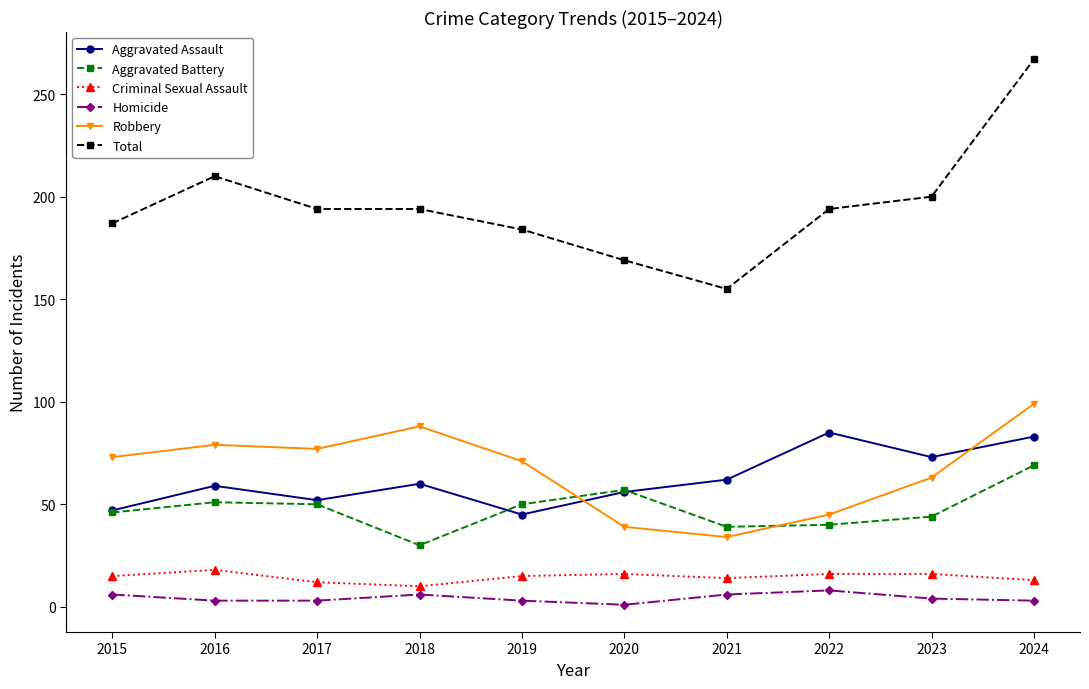

Which series changed the most between 2016 and 2017?

Total